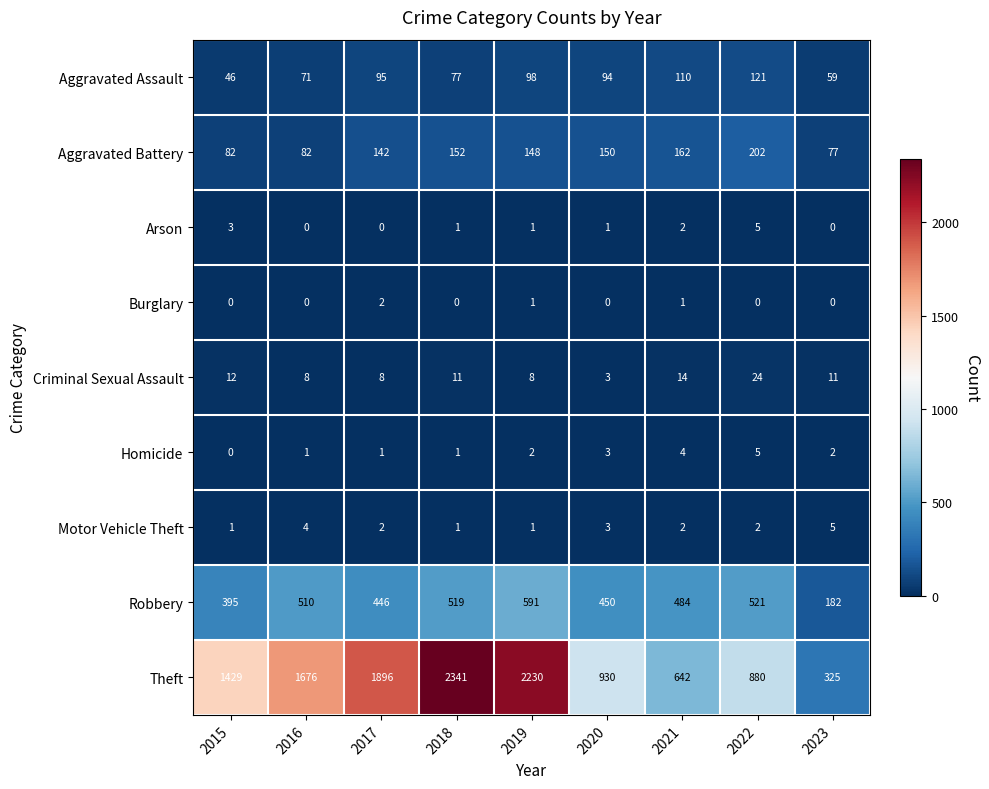

Which series changed the most between 2016 and 2023?

Theft